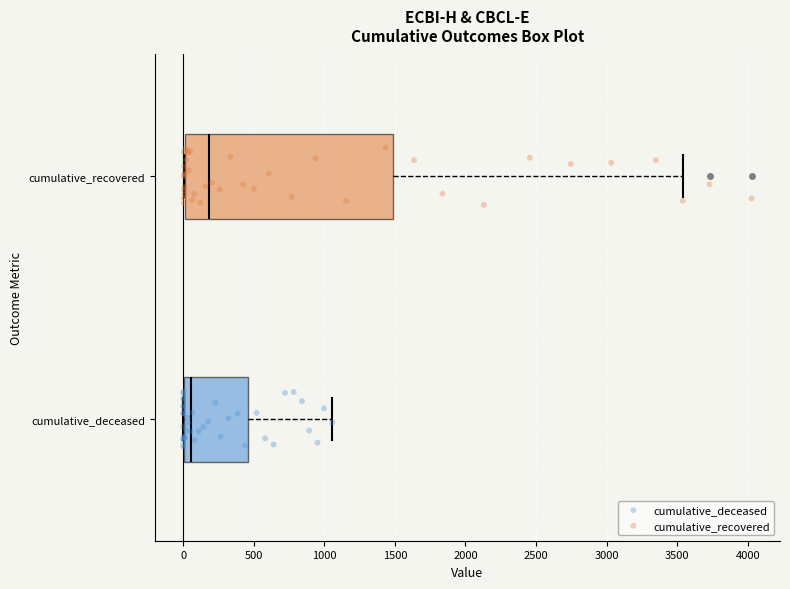

Reading bottom to top, transcribe this box plot: for each box, give where its median line is, the range the box spans, and where its two whiskers end, as read against the x-axis. The values are not printed on the chart, so give them approximately, as read against the axis.

cumulative_deceased: median 50, box 0 to 450, whiskers 0 to 1050
cumulative_recovered: median 200, box 0 to 1500, whiskers 0 to 3550